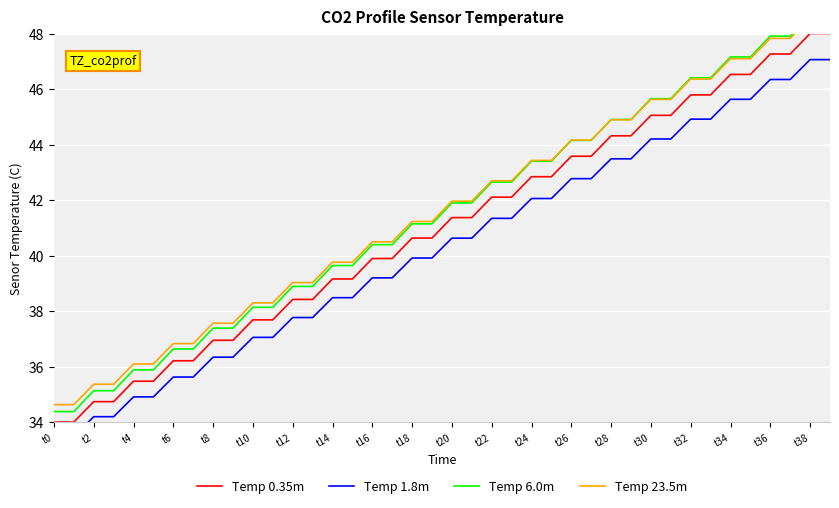

What is the minimum value for Temp 0.35m?

34.0